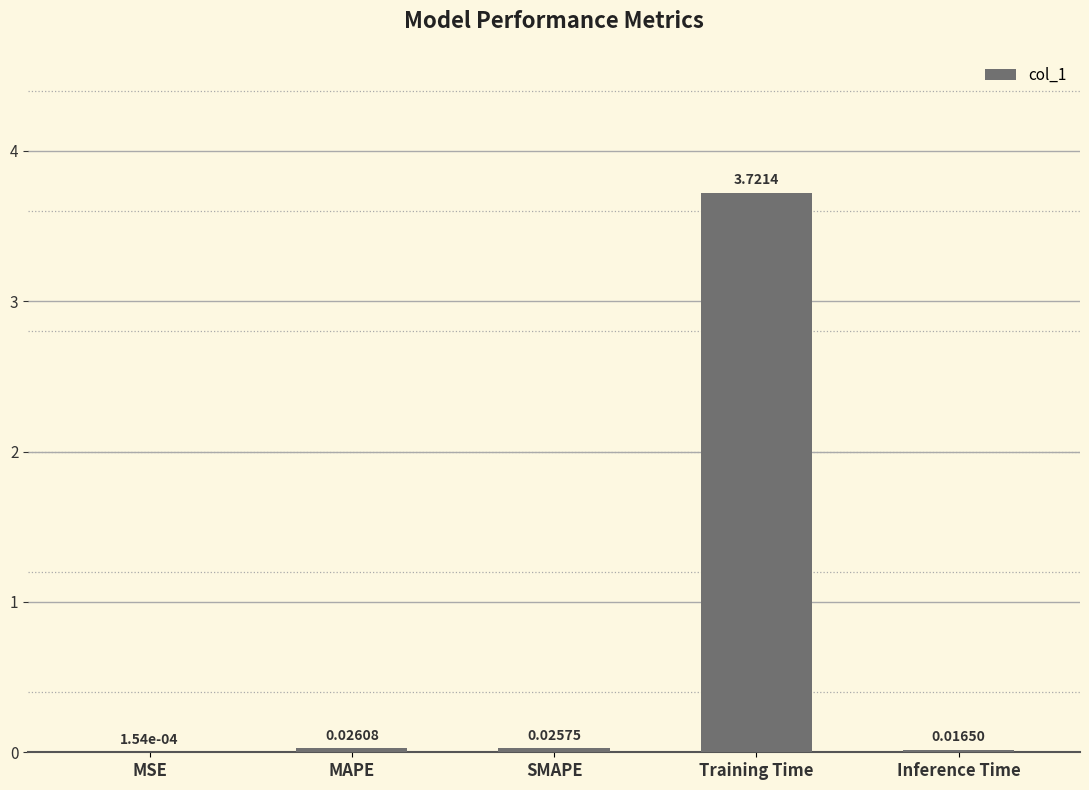

Which category has the highest value across all series?

Training Time